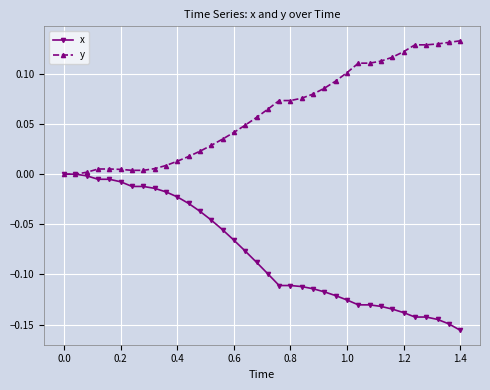

Which series has the largest total across all categories?

y